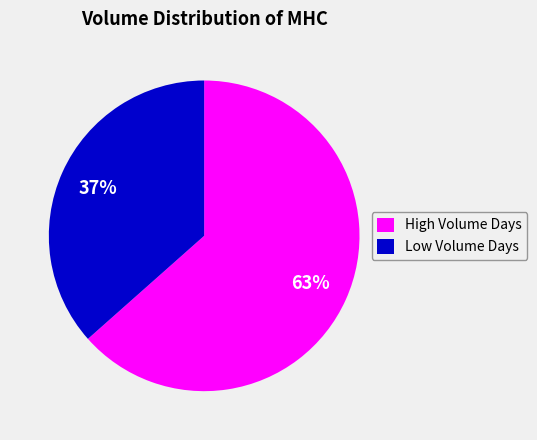

Do Low Volume Days and High Volume Days together represent more than half of the pie?

Yes